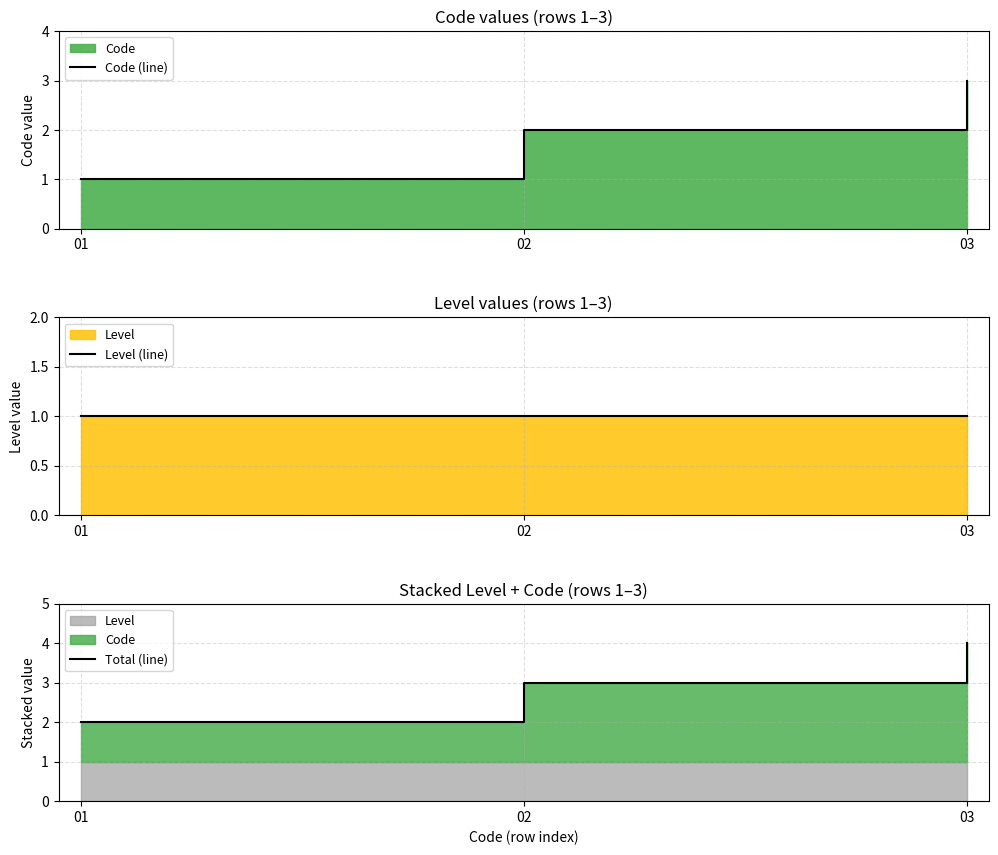

The Total (line) series shows 1 at 01. True or false?

False